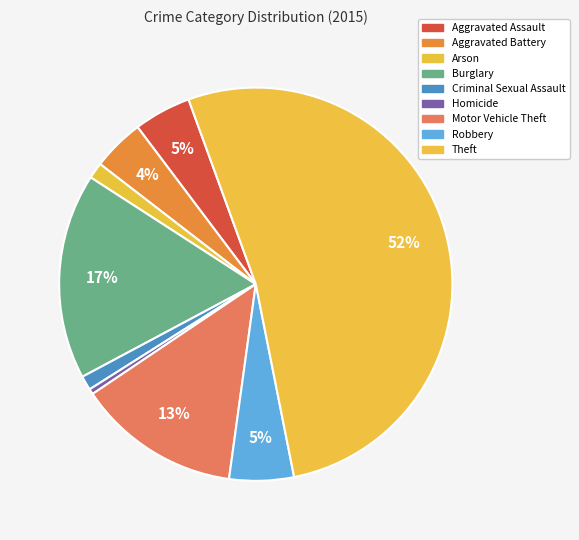

Count the number of slices in the pie.

9